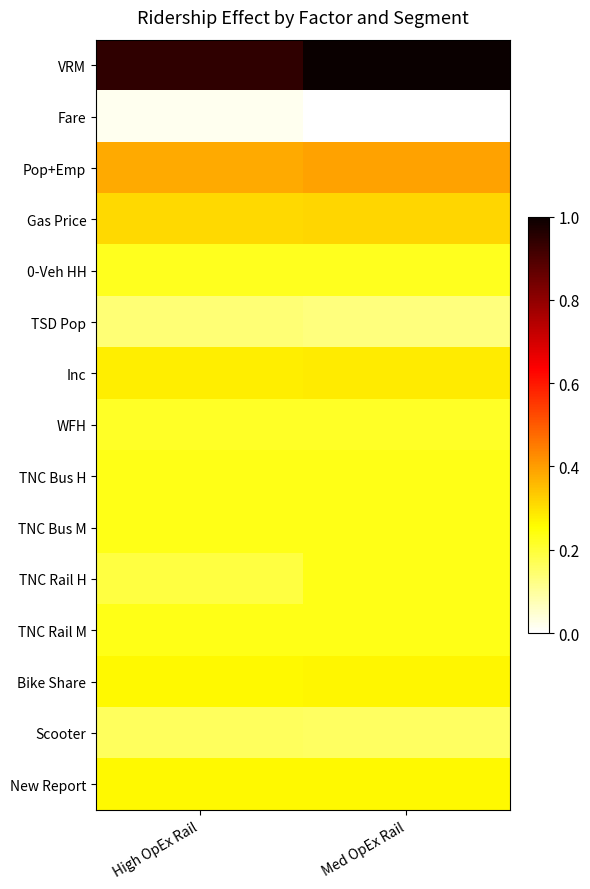

At which category is the sum across all series the highest?

Med OpEx Rail